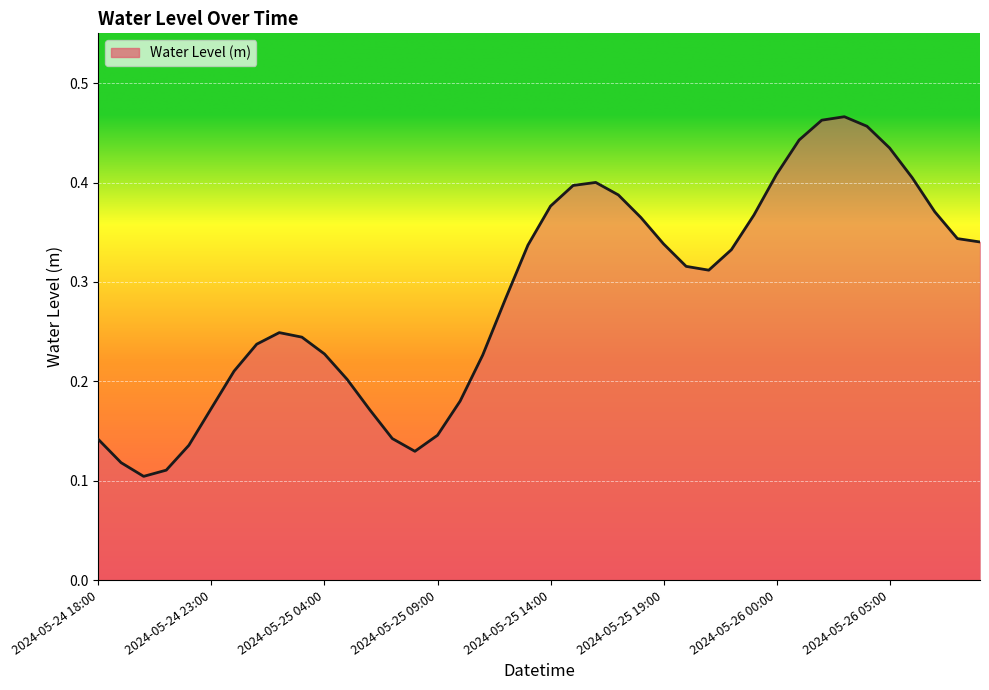

Rank the categories by value from lowest to highest.

2024-05-24 20:00, 2024-05-24 21:00, 2024-05-24 19:00, 2024-05-25 08:00, 2024-05-24 22:00, 2024-05-24 18:00, 2024-05-25 07:00, 2024-05-25 09:00, 2024-05-25 06:00, 2024-05-24 23:00, 2024-05-25 10:00, 2024-05-25 05:00, 2024-05-25 00:00, 2024-05-25 11:00, 2024-05-25 04:00, 2024-05-25 01:00, 2024-05-25 03:00, 2024-05-25 02:00, 2024-05-25 12:00, 2024-05-25 21:00, 2024-05-25 20:00, 2024-05-25 22:00, 2024-05-25 13:00, 2024-05-25 19:00, 2024-05-26 09:00, 2024-05-26 08:00, 2024-05-25 18:00, 2024-05-25 23:00, 2024-05-26 07:00, 2024-05-25 14:00, 2024-05-25 17:00, 2024-05-25 15:00, 2024-05-25 16:00, 2024-05-26 06:00, 2024-05-26 00:00, 2024-05-26 05:00, 2024-05-26 01:00, 2024-05-26 04:00, 2024-05-26 02:00, 2024-05-26 03:00